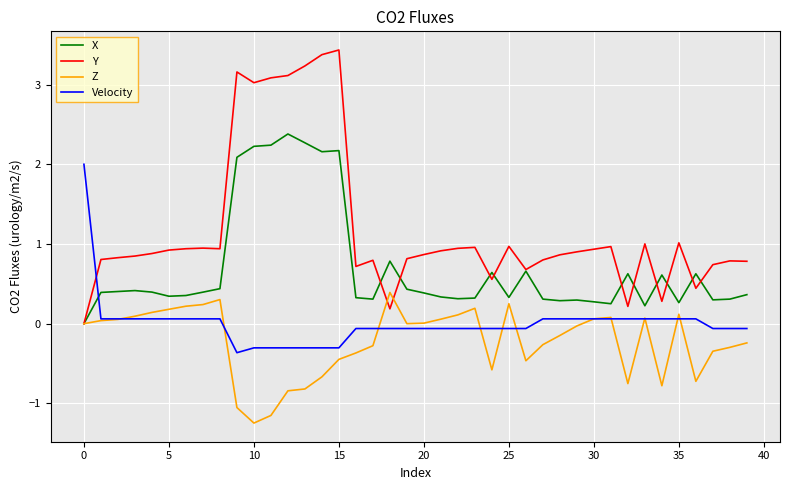

What are all the series names shown in the legend?

X, Y, Z, Velocity